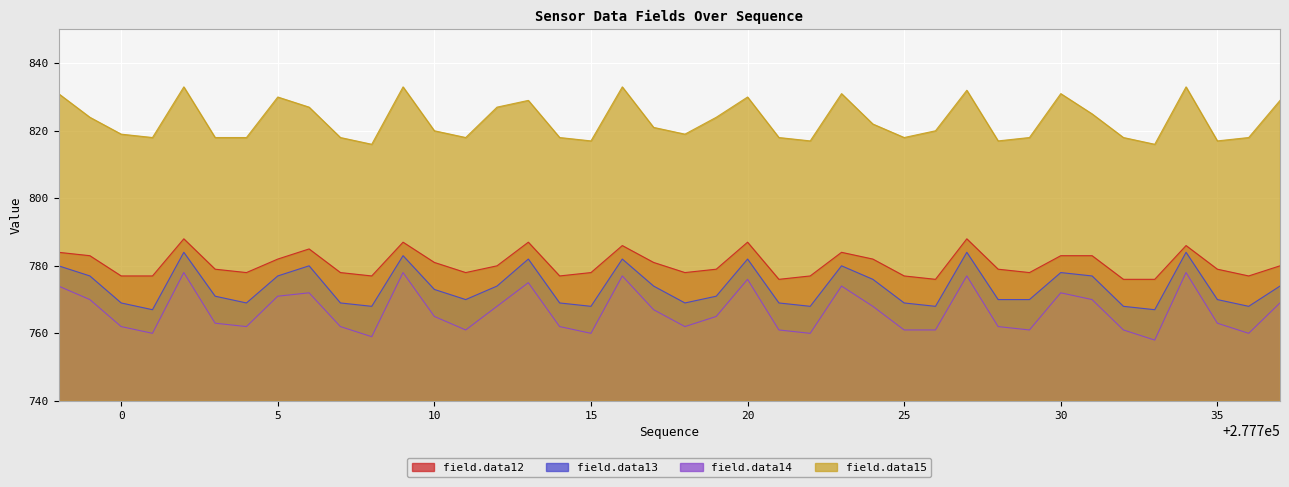

Which series has the largest range (max minus min)?

field.data14